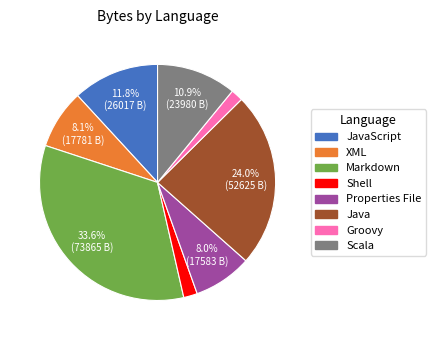

Does any single category account for the majority?

No